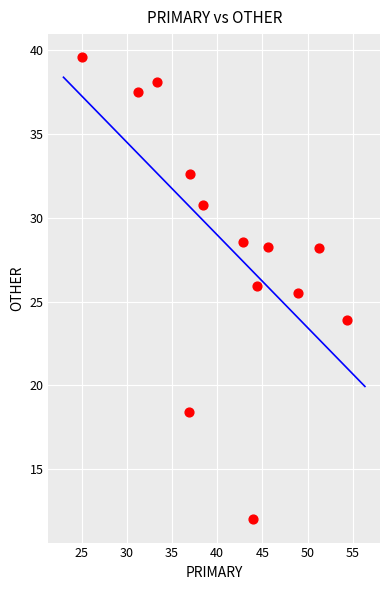

What Y value in the scatter plot is closest to 25?

25.5